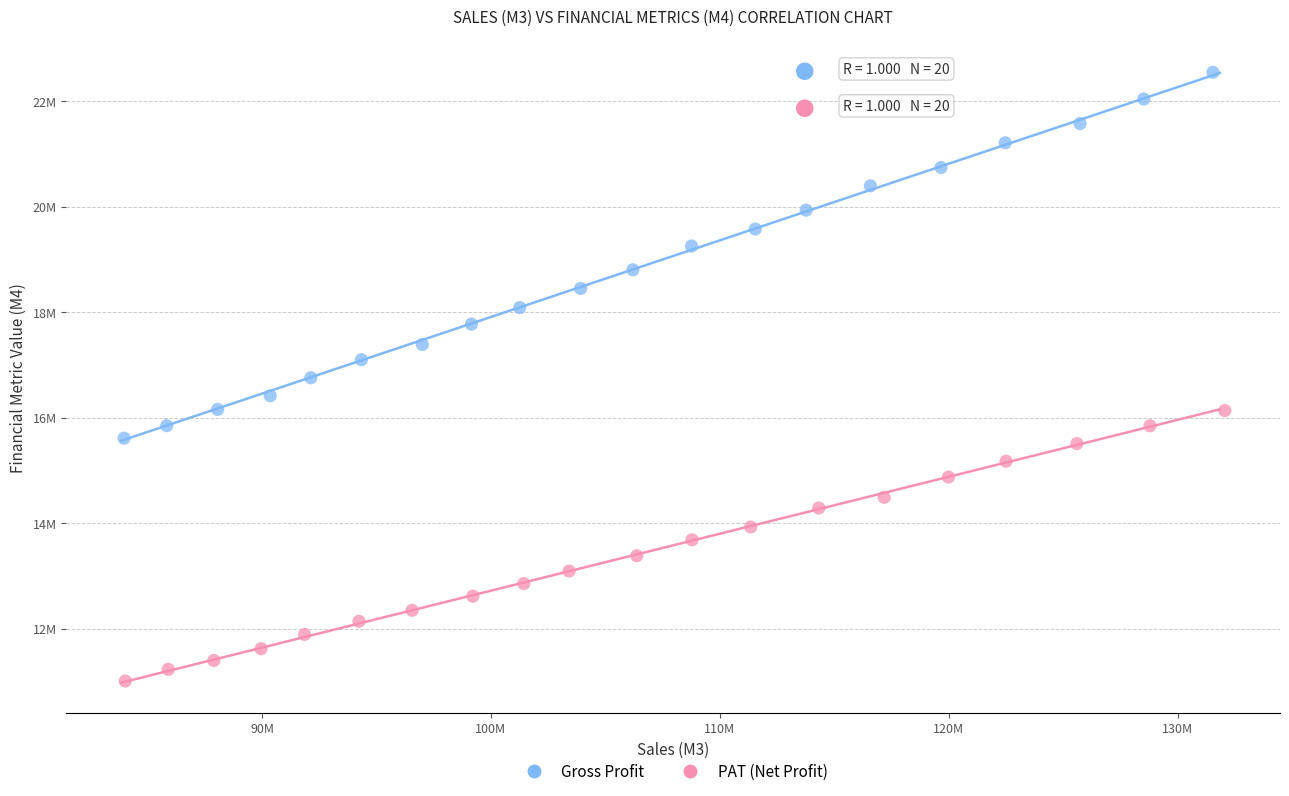

Which series reaches the minimum Y coordinate?

PAT (Net Profit)